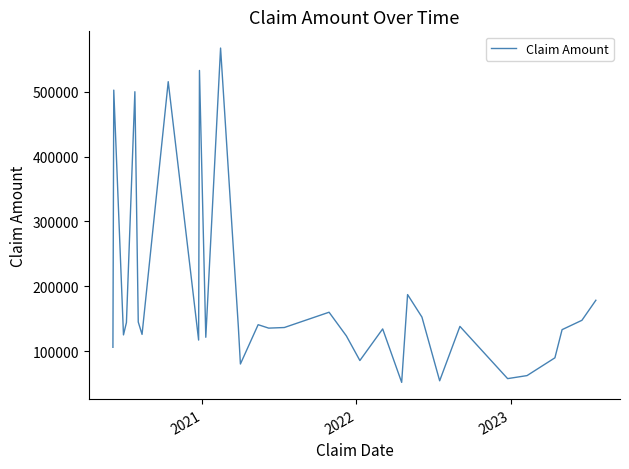

What is the maximum value shown in the chart?

567243